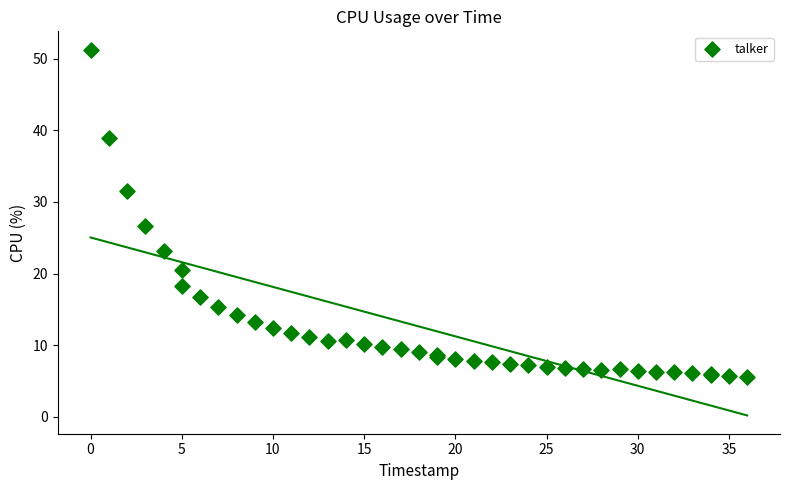

What Y value in the scatter plot is closest to 28?

26.6